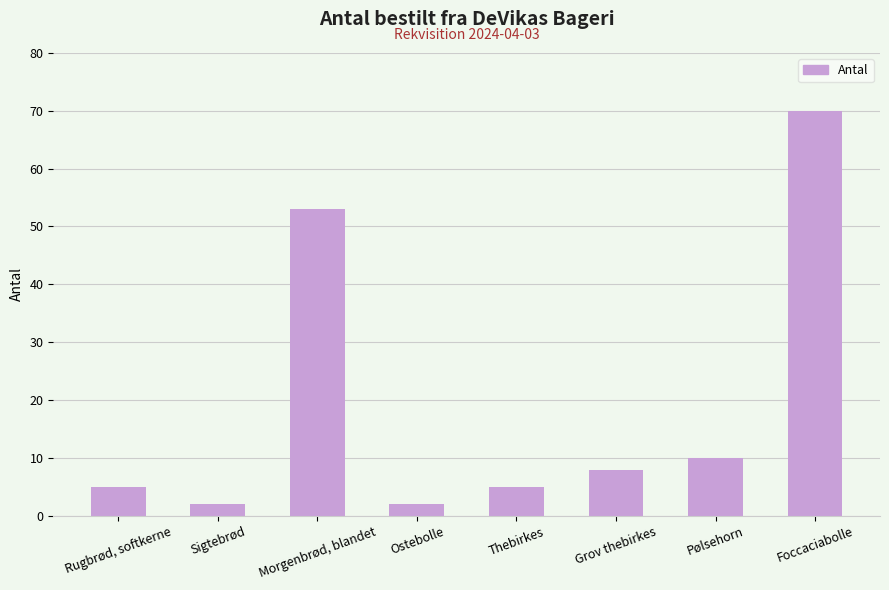

What is the ratio of the value at Thebirkes to the value at Ostebolle?

2.5